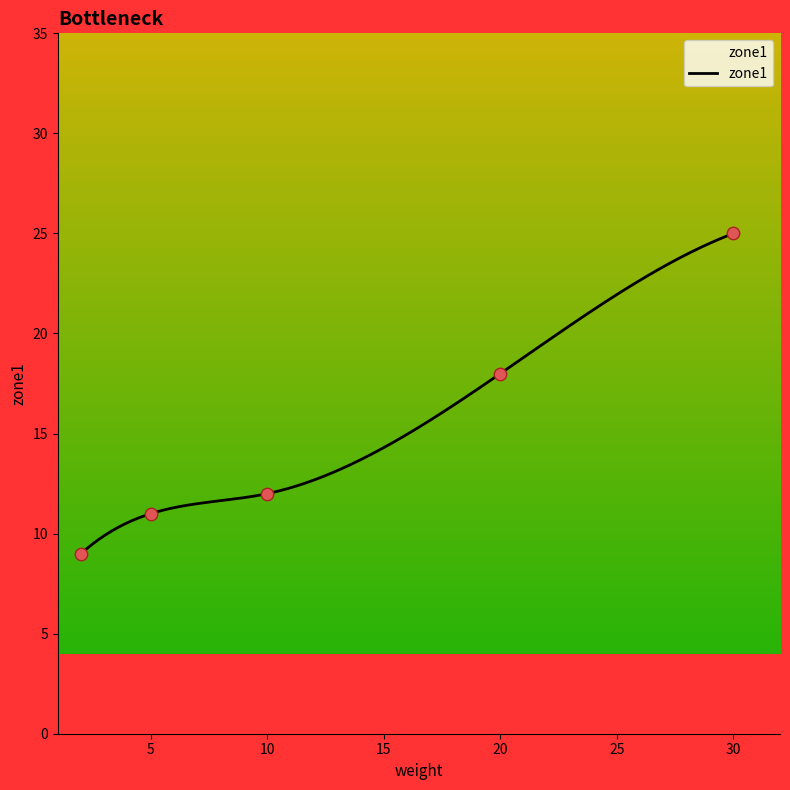

What is the change in value from 5 to 30?

+14